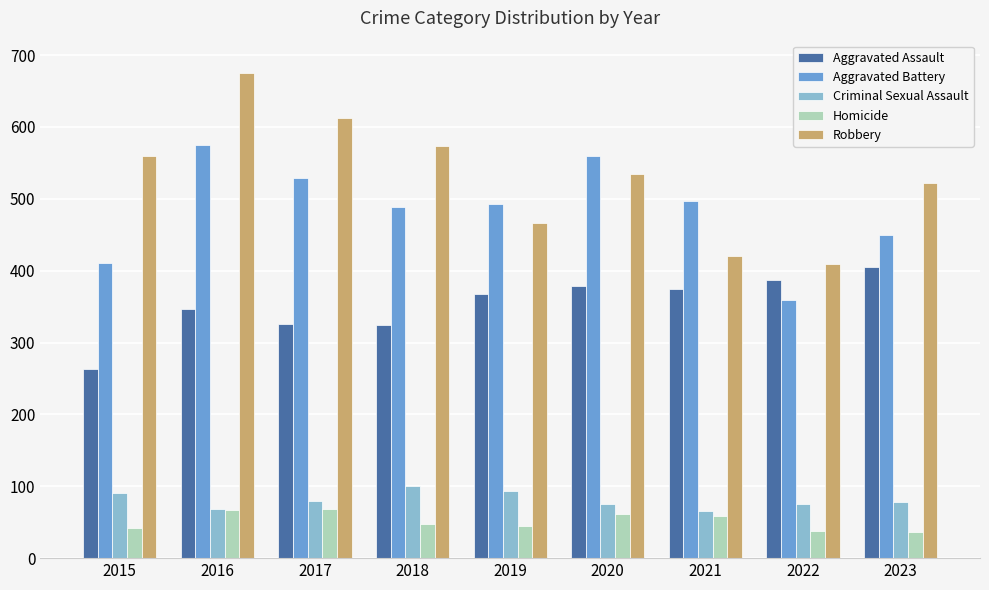

Which series has the largest range (max minus min)?

Robbery